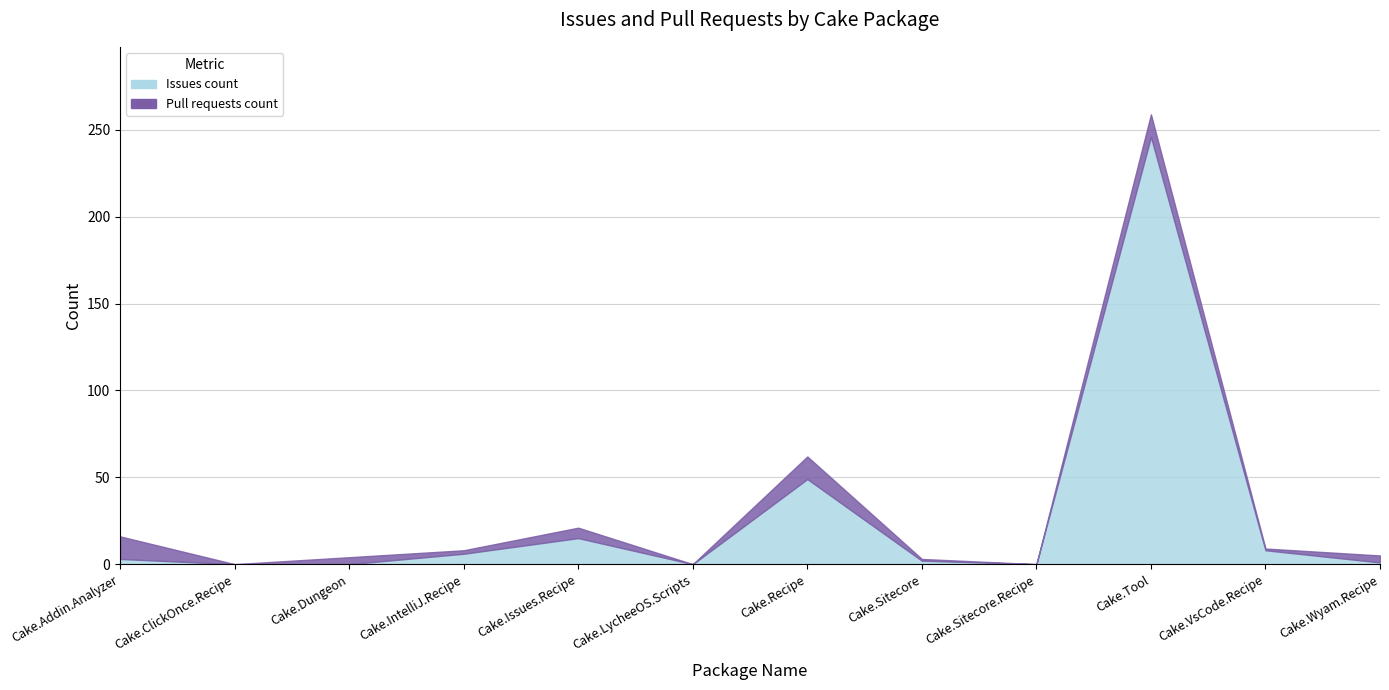

True or false: Issues count and Pull requests count intersect in this chart.

True